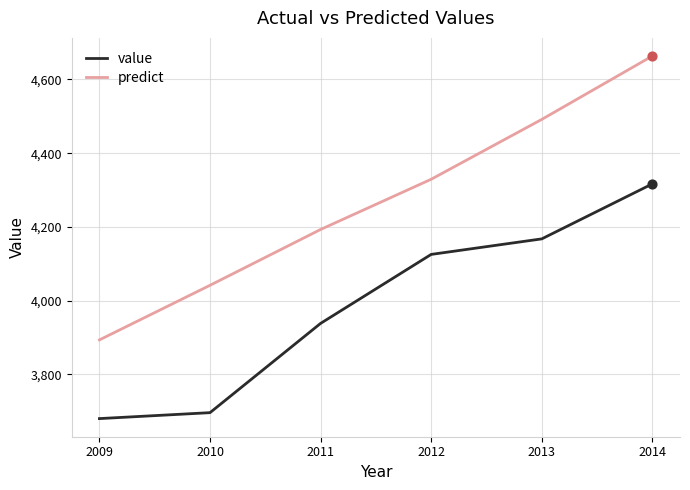

Which series has the largest range (max minus min)?

predict